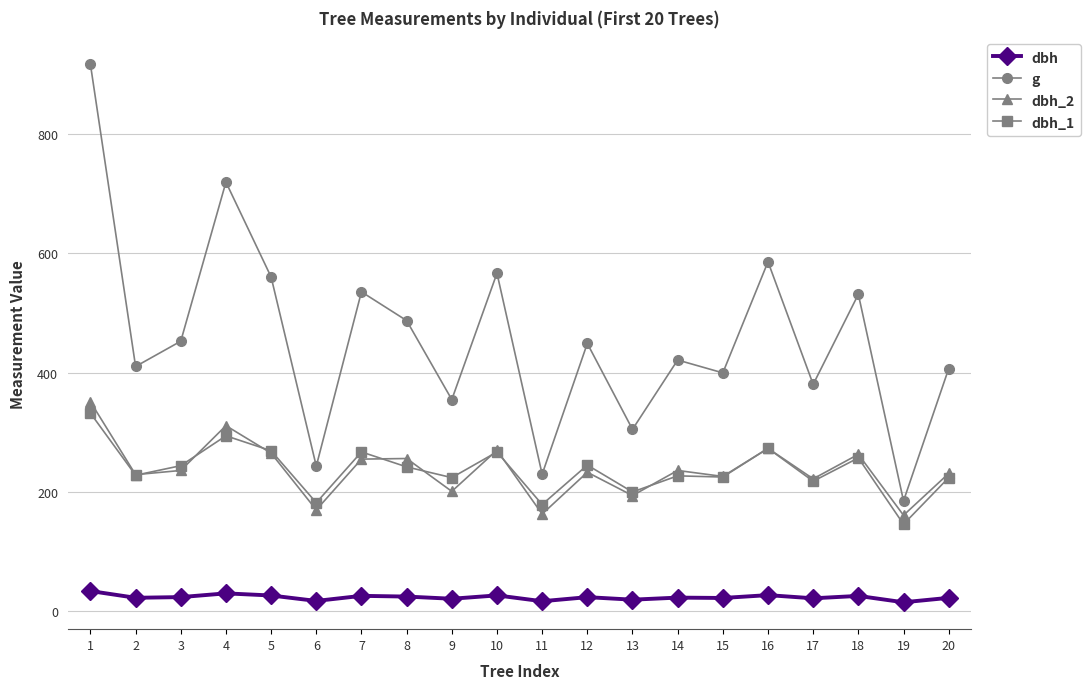

The value of dbh_2 at 2 is 229.0. True or false?

True